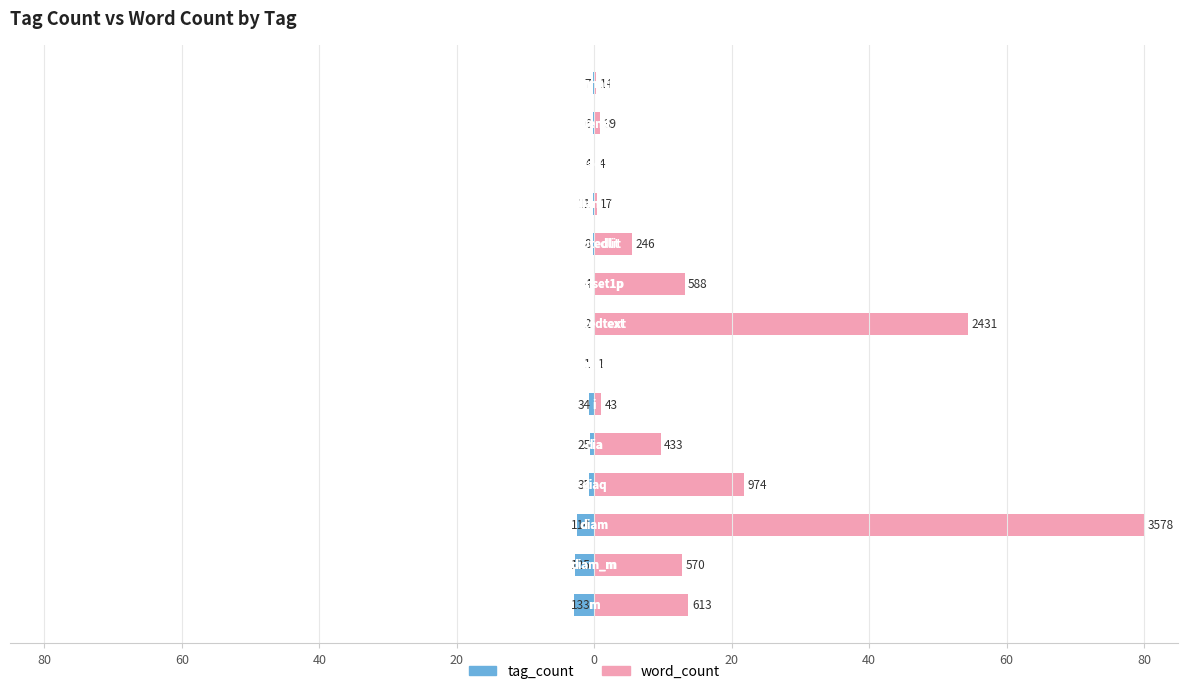

Between 9 and 80, which is larger?

9